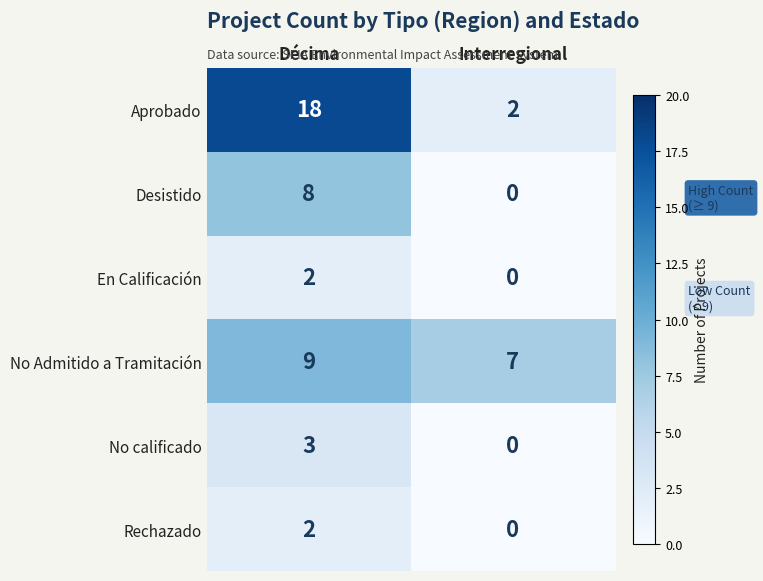

What is the difference between the highest and lowest values at Interregional?

7